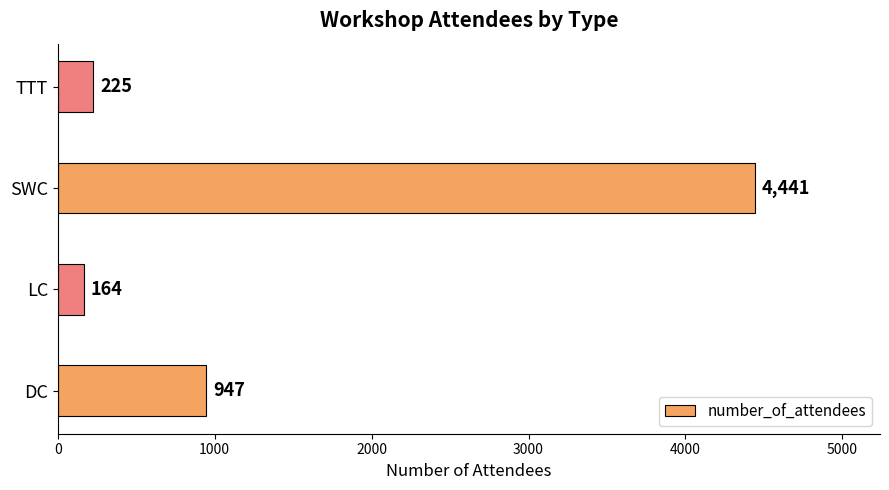

What is the smallest value displayed?

164